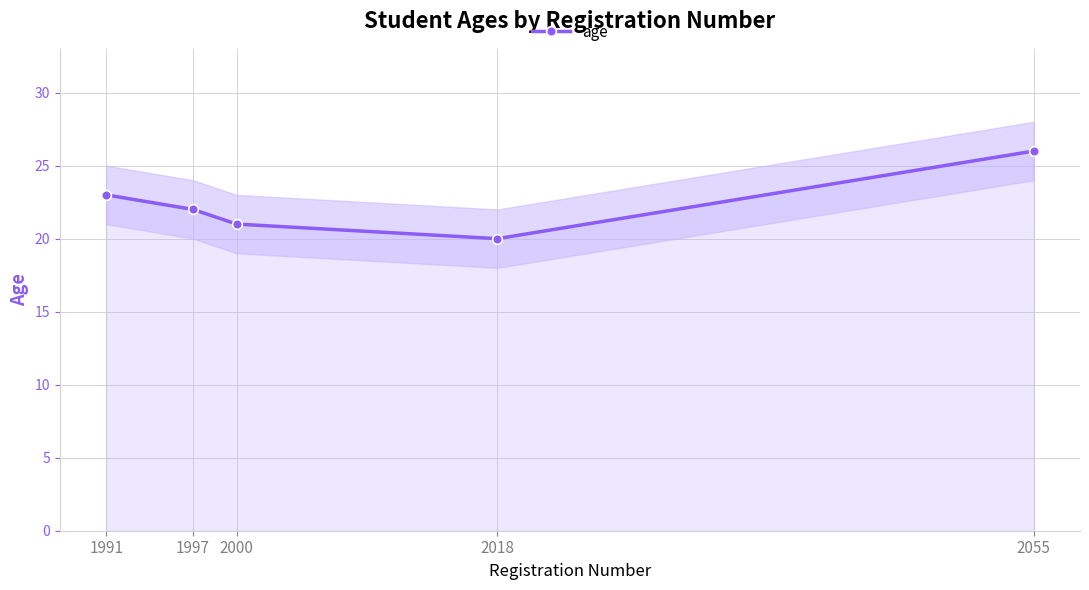

At which category does the chart reach its peak across all series?

2055